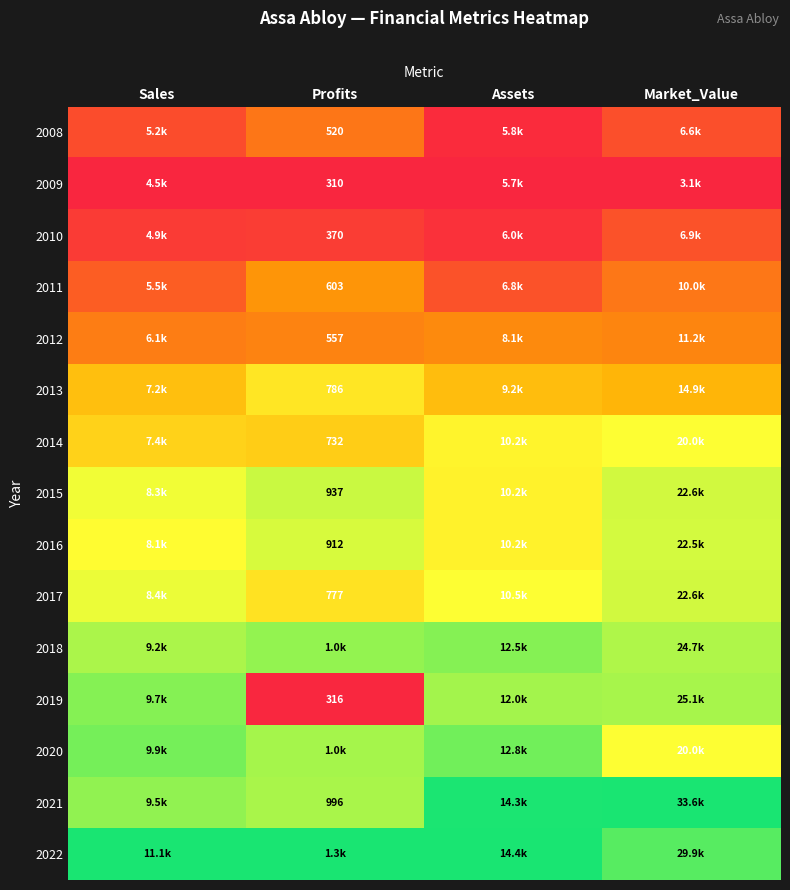

Which label corresponds to the largest value in the chart?

Market_Value